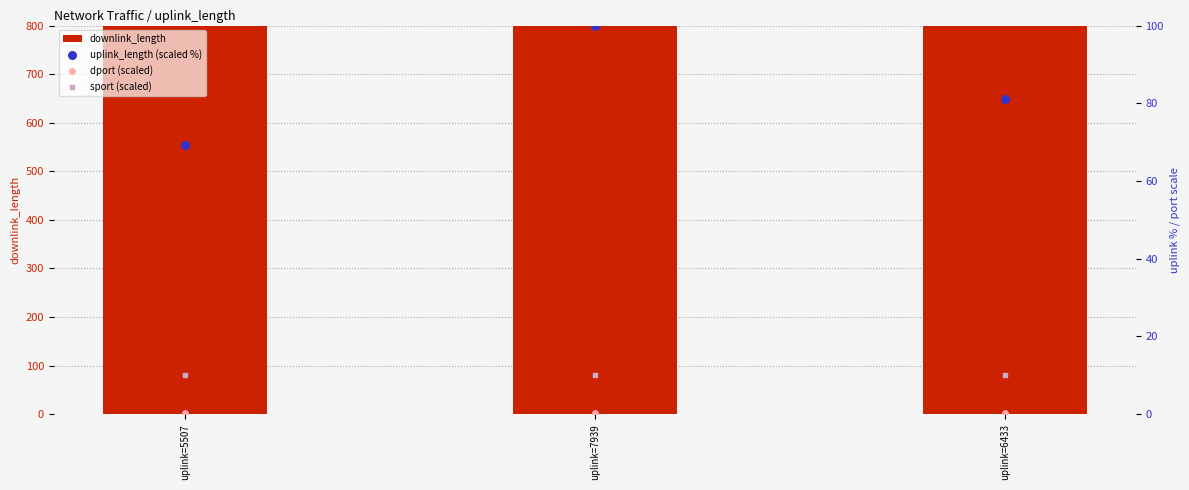

Which series contains the highest Y value?

downlink_length